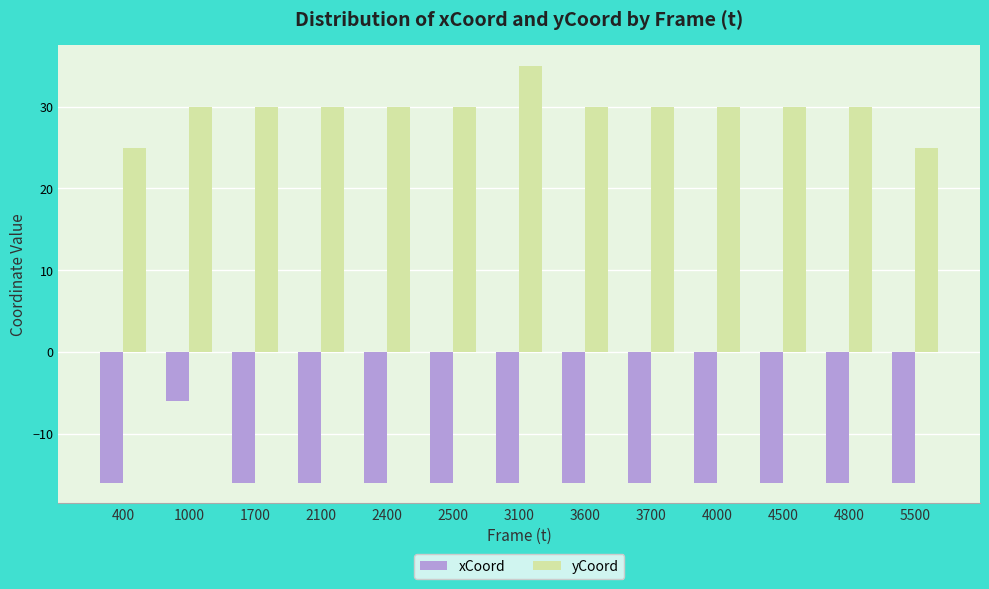

What is the difference between the second highest and second lowest values in the yCoord series?

5